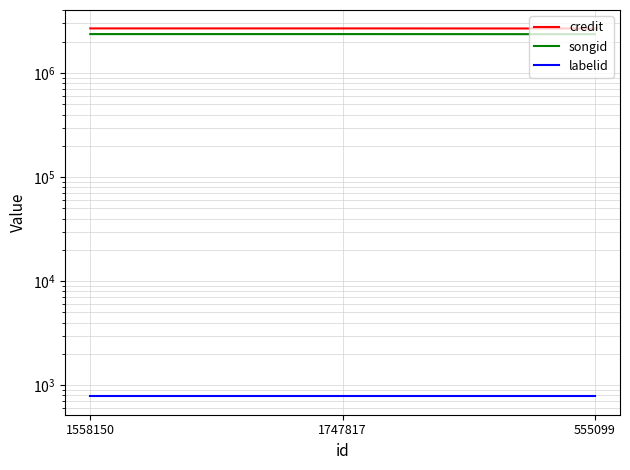

Reading left to right, what are all the values shown in this chart?

credit: 1558150=2690458	1747817=2690496	555099=2683996
songid: 1558150=2372143	1747817=2372153	555099=2366802
labelid: 1558150=782	1747817=782	555099=782